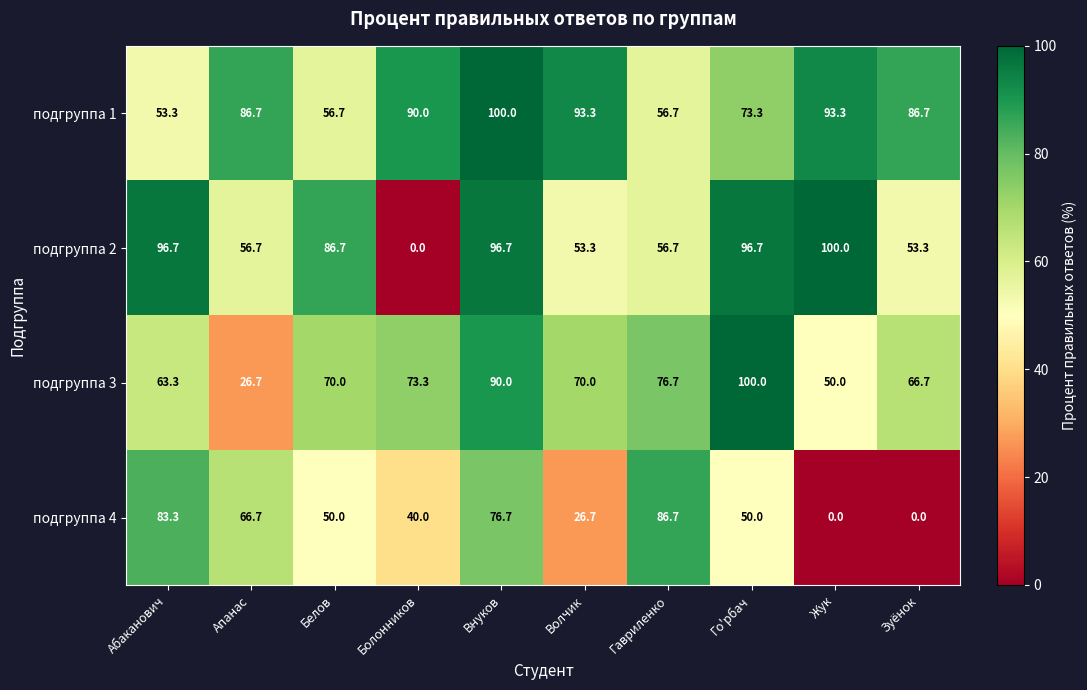

Which series has the widest spread of values?

подгруппа 2